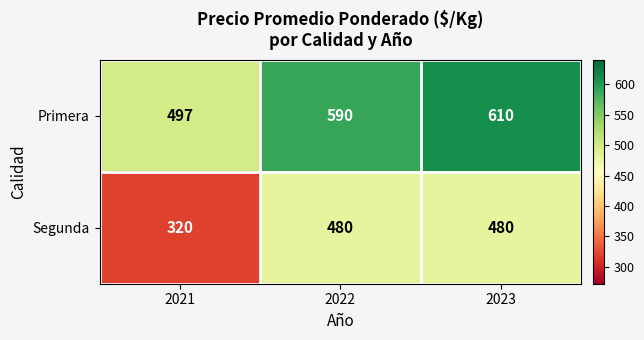

How many Segunda values are between 320 and 480?

3